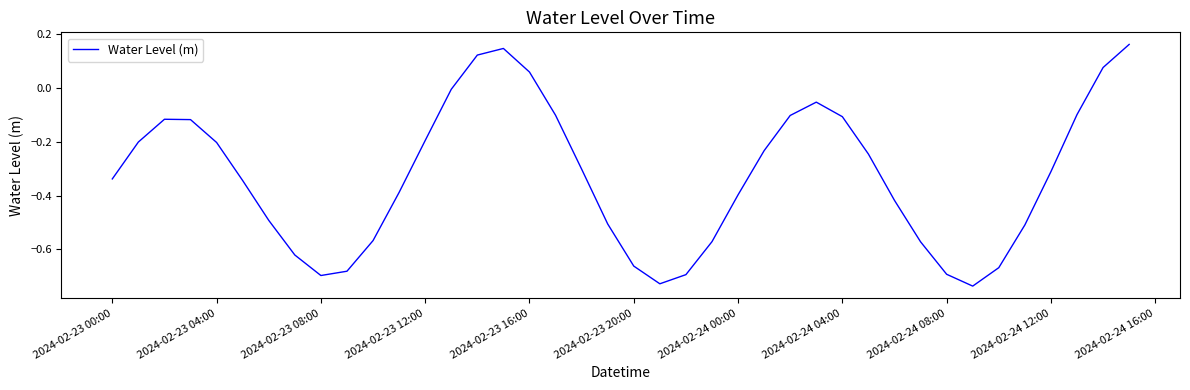

How many lines are shown in the chart?

1